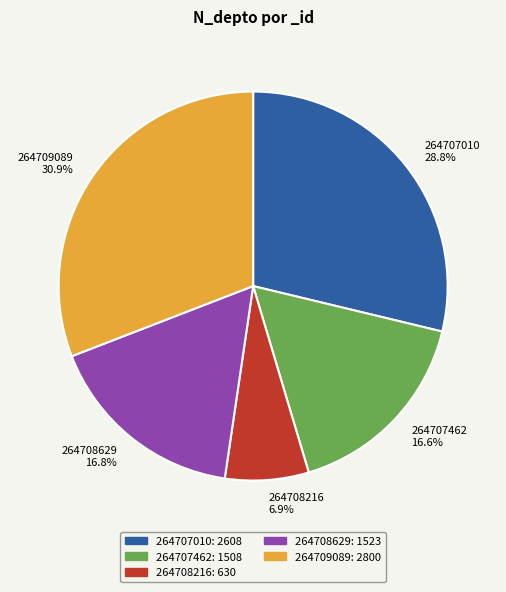

Do 264709089 and 264707010 together represent more than half of the pie?

Yes